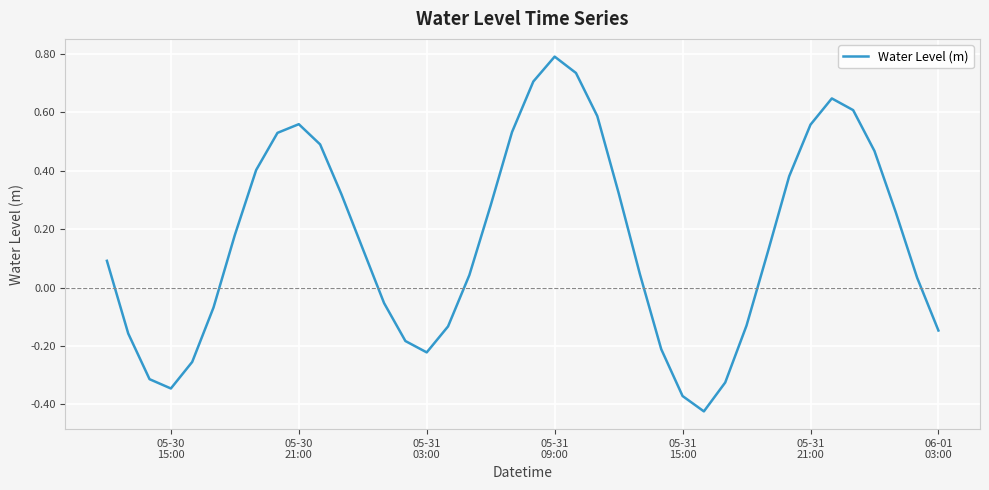

How many interior local valleys (lower than both neighbors) does the data have?

3